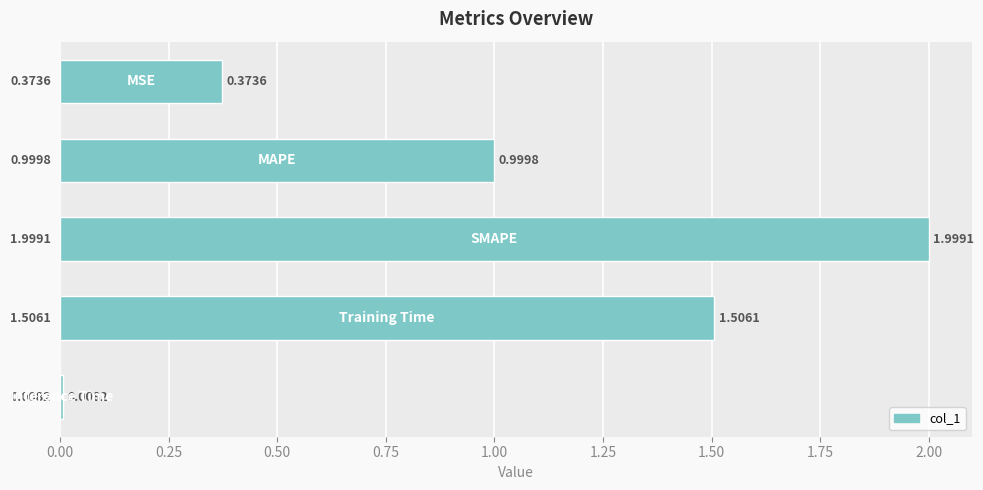

What is the difference between the maximum and minimum values?

2.0